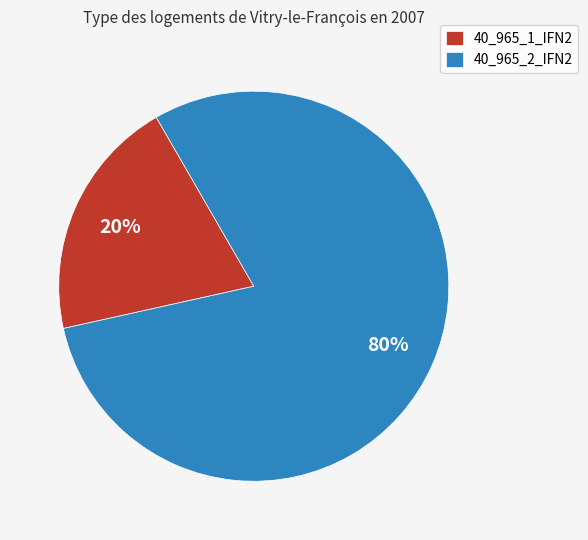

Combined, do 40_965_2_IFN2 and 40_965_1_IFN2 account for over 50%?

Yes